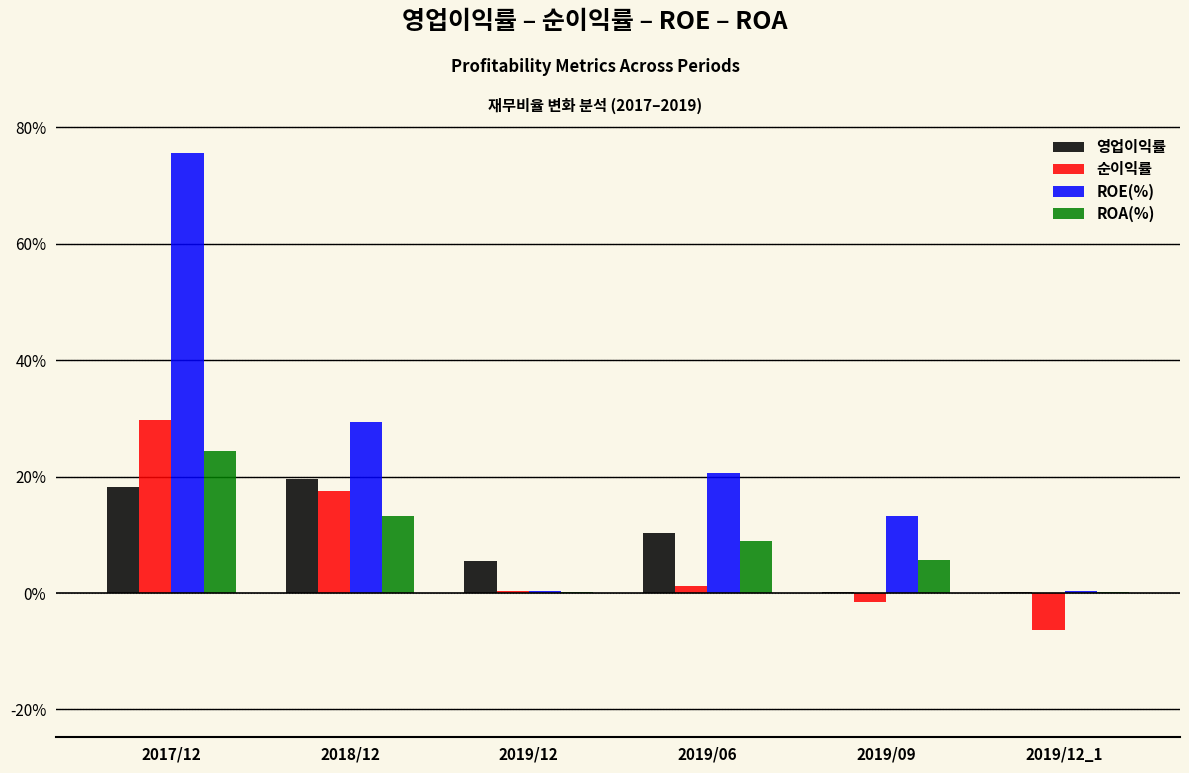

At which label does 순이익률 reach its peak?

2017/12